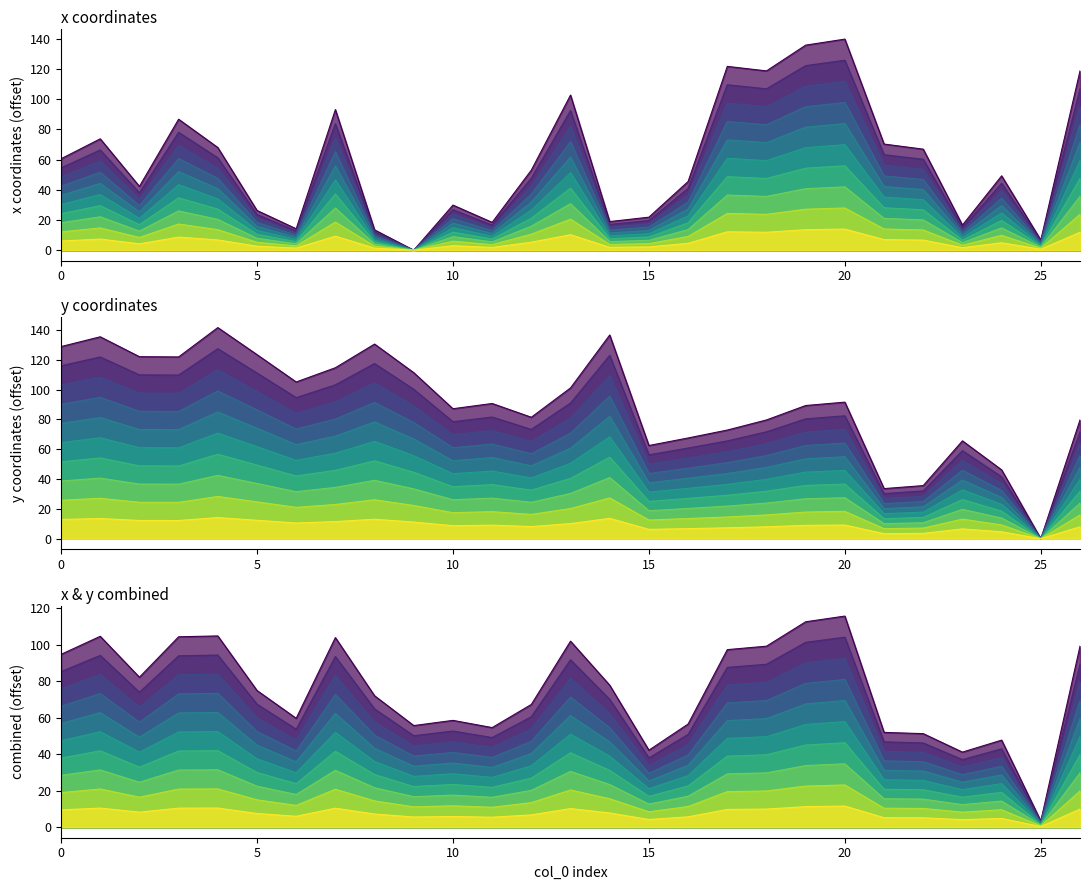

Rank the categories by x value from lowest to highest.

9, 25, 8, 6, 23, 11, 14, 15, 5, 10, 2, 16, 24, 12, 0, 22, 4, 21, 1, 3, 7, 13, 18, 26, 17, 19, 20